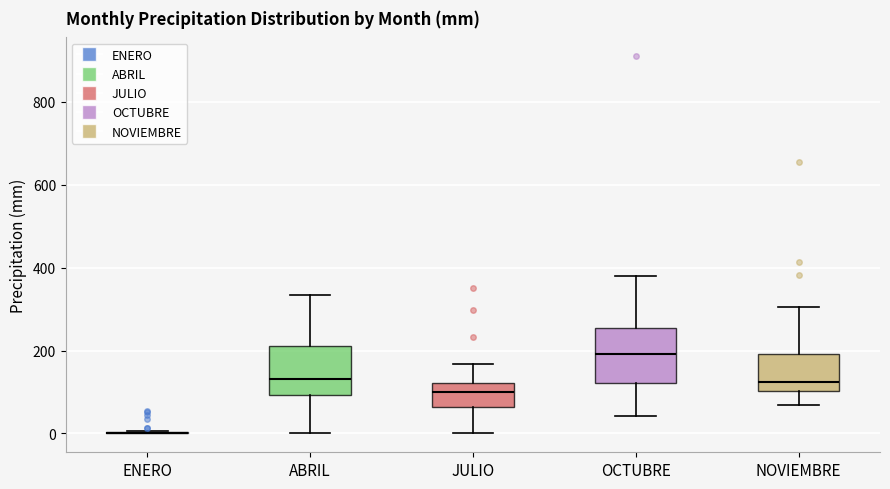

Reading left to right, transcribe this box plot: for each box, give where its median line is, the range the box spans, and where its two whiskers end, as read against the y-axis. The values are not printed on the chart, so give them approximately, as read against the axis.

ENERO: box collapsed to a line at 0, whiskers 0 to 0
ABRIL: median 140, box 100 to 220, whiskers 0 to 340
JULIO: median 100, box 60 to 120, whiskers 0 to 160
OCTUBRE: median 200, box 120 to 260, whiskers 40 to 380
NOVIEMBRE: median 120, box 100 to 200, whiskers 60 to 300